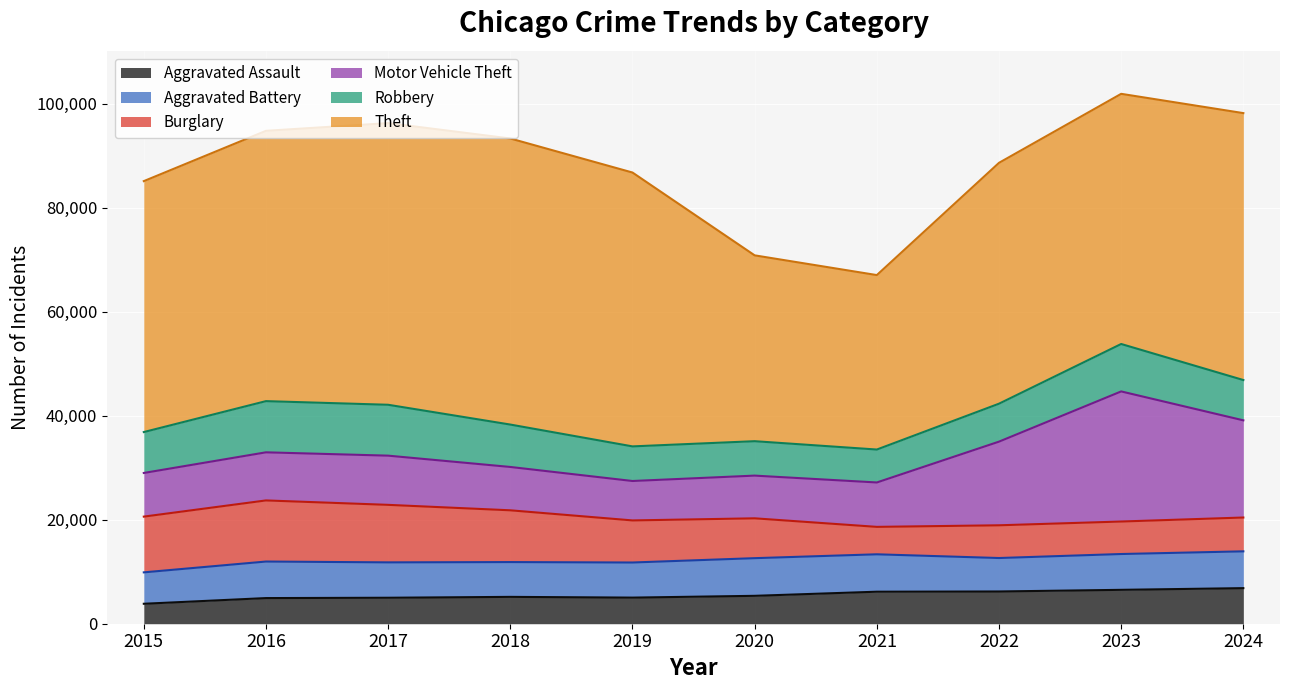

Is the value of Aggravated Battery at 2019 greater than the value of Theft at 2021?

No